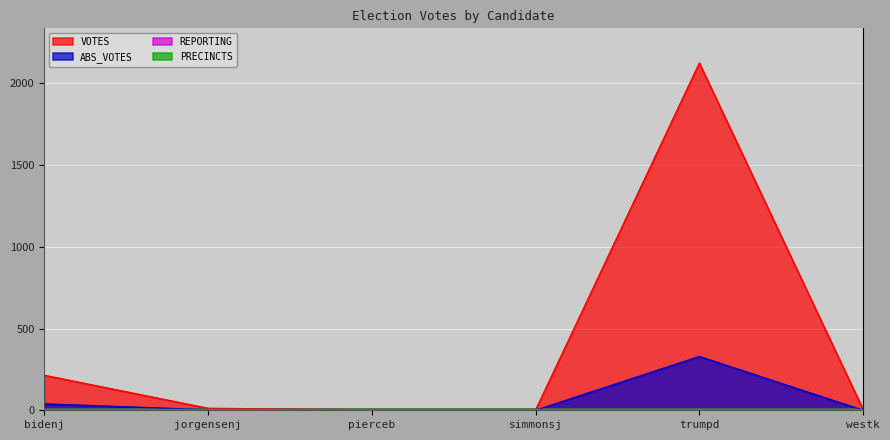

True or false: ABS_VOTES and VOTES intersect in this chart.

False